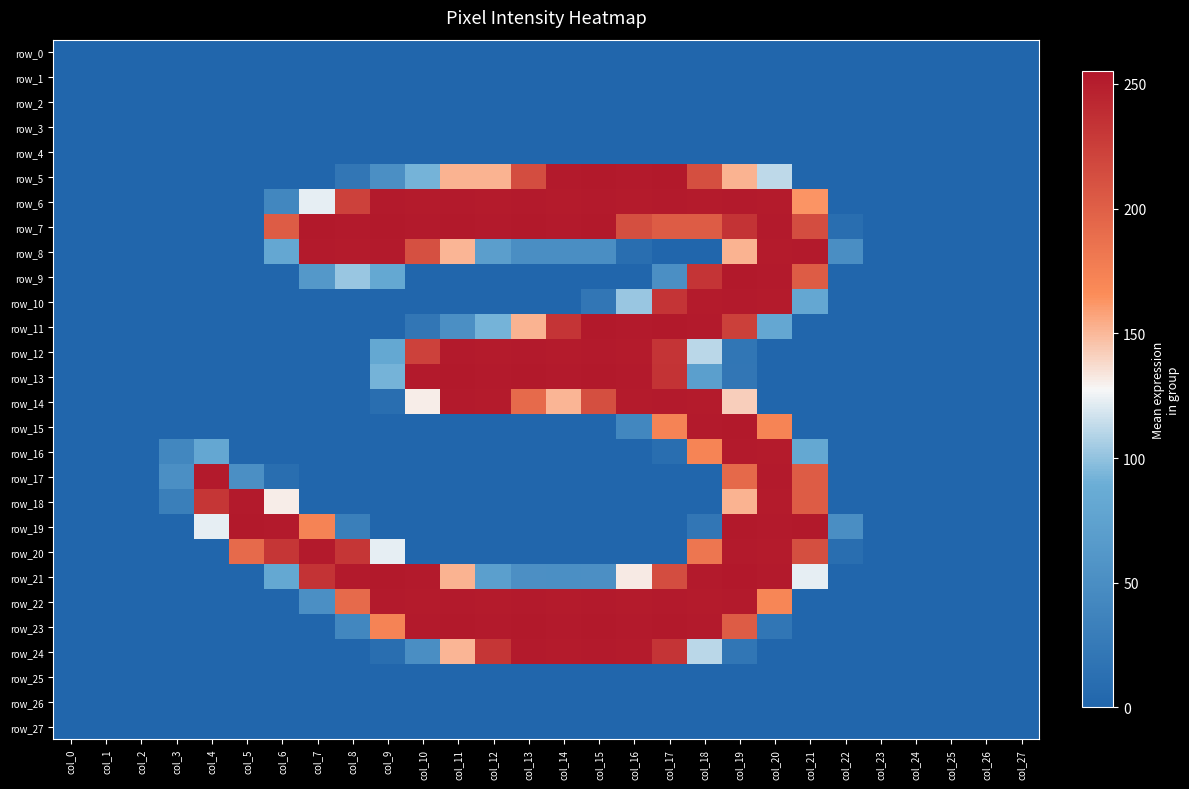

What is the average value of the row_9 series?

44